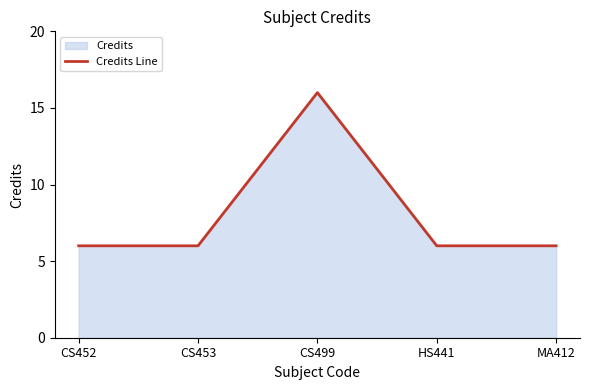

True or false: there are more than 0 points higher than both neighbors.

True